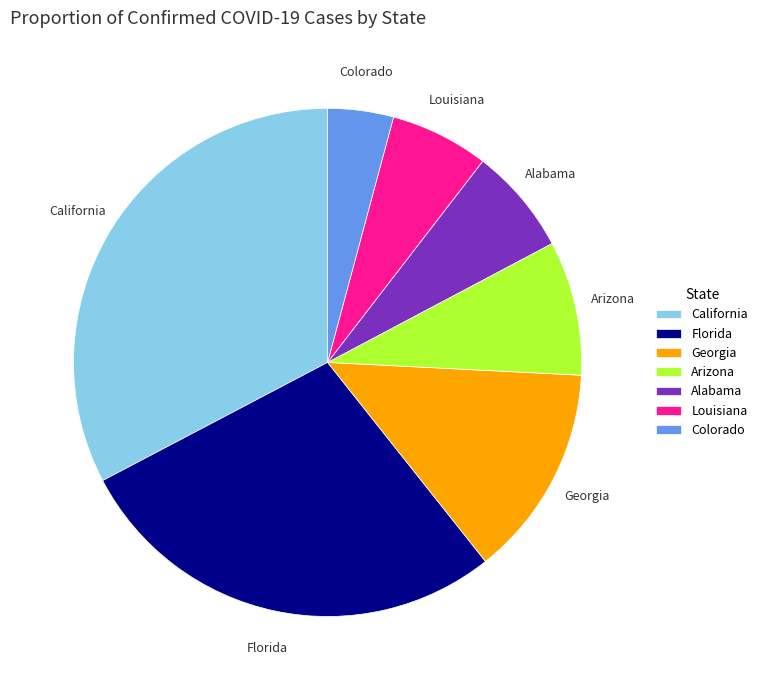

Which category has the smallest portion of the pie?

Colorado